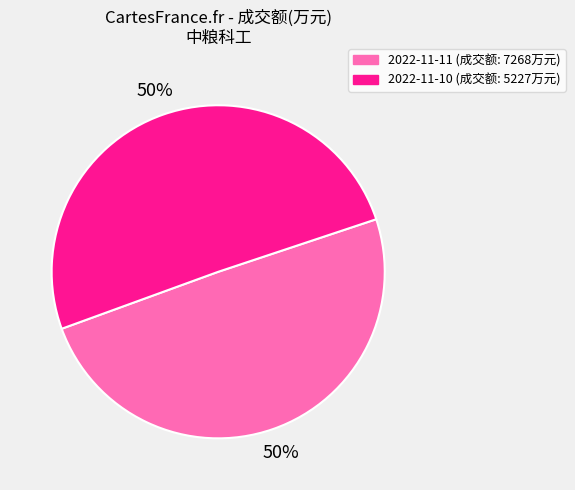

True or false: 2022-11-10 (成交额: 5227万元) accounts for 58% of the total.

False